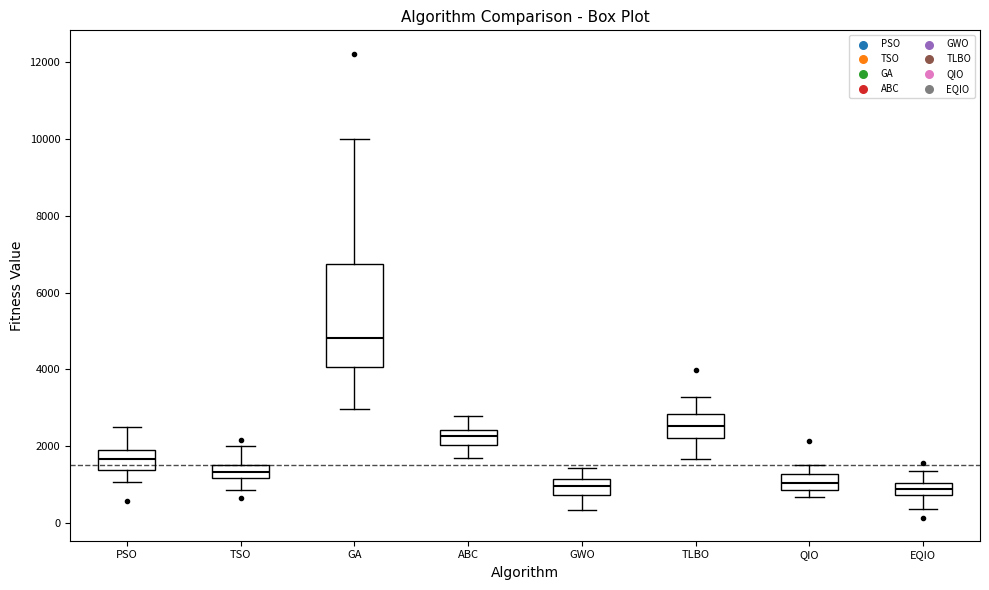

Where does the upper whisker of the box for GA end on the y-axis? The values are not printed on the chart, so give them approximately, as read against the axis.

10000